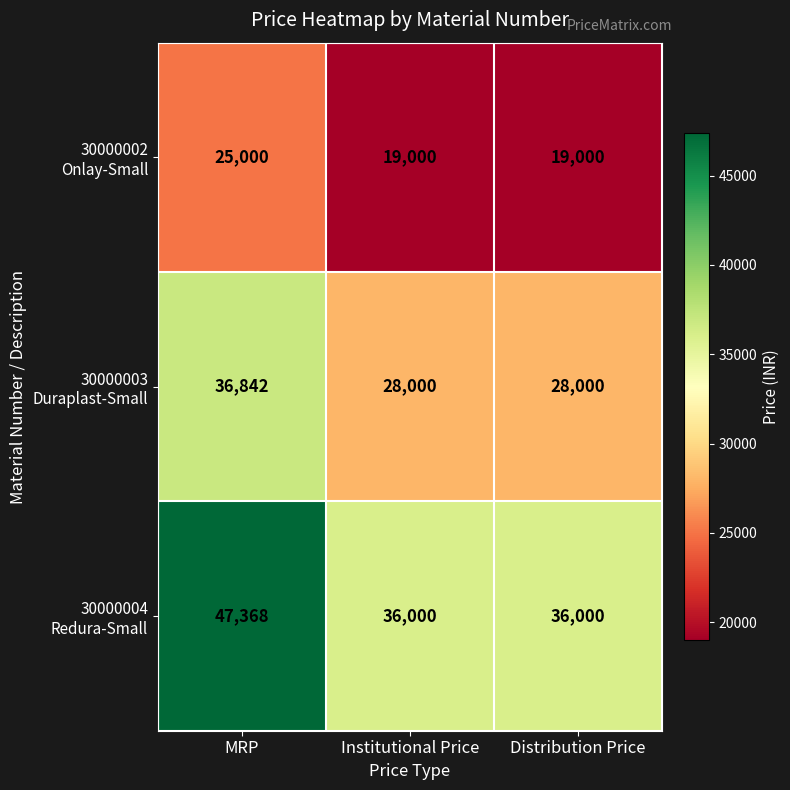

What is the smallest value displayed?

19000